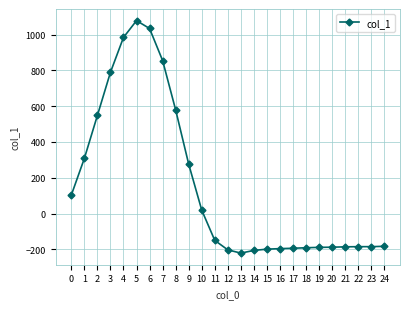

What is the sum of the values at 9 and 21?

90